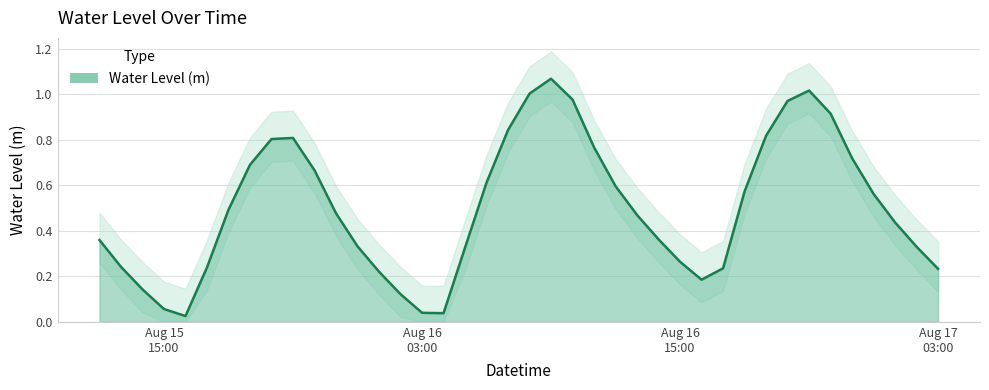

The value at 2023-08-16 16:00:00 is 0.2. True or false?

True